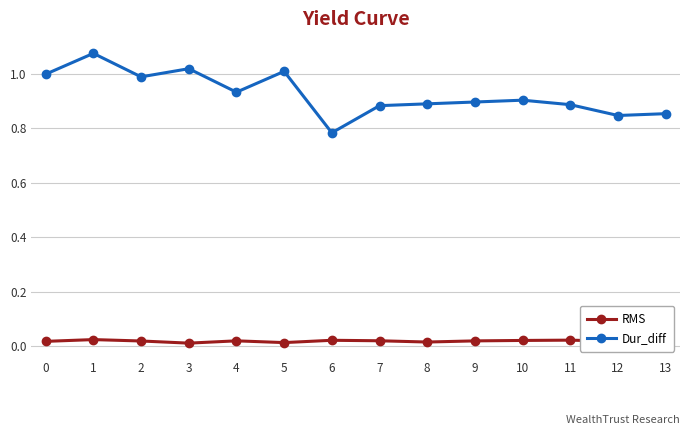

Does the chart have visible grid lines?

Yes